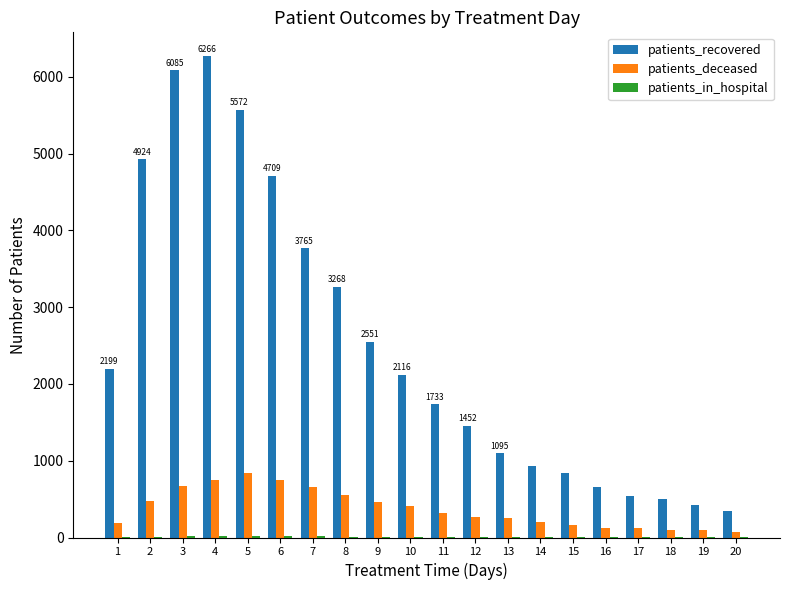

How many categories are shown in the chart?

20